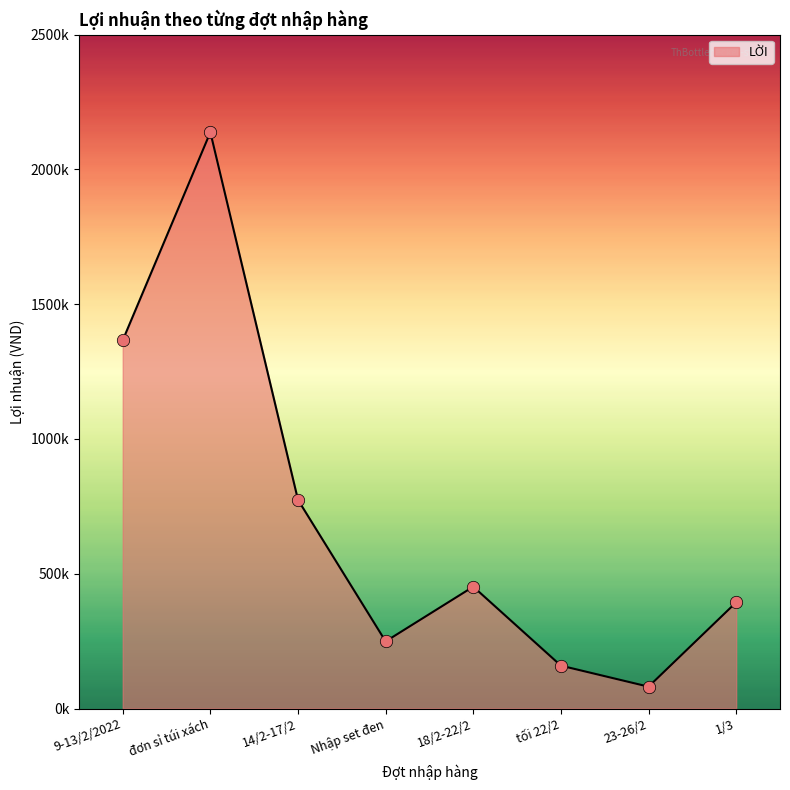

Which has a higher value, 1/3 or 14/2-17/2?

14/2-17/2